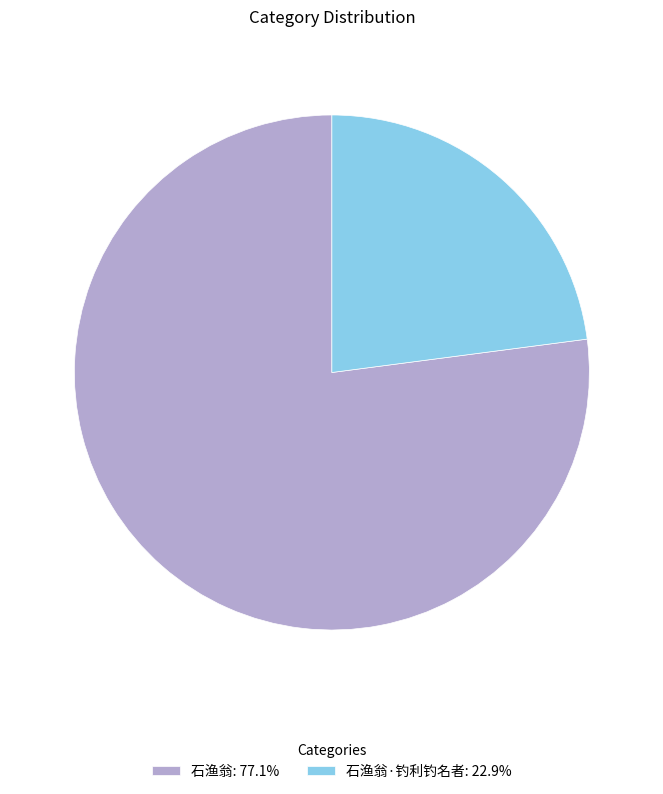

Combined, do 石渔翁·钓利钓名者: 22.9% and 石渔翁: 77.1% account for over 50%?

Yes